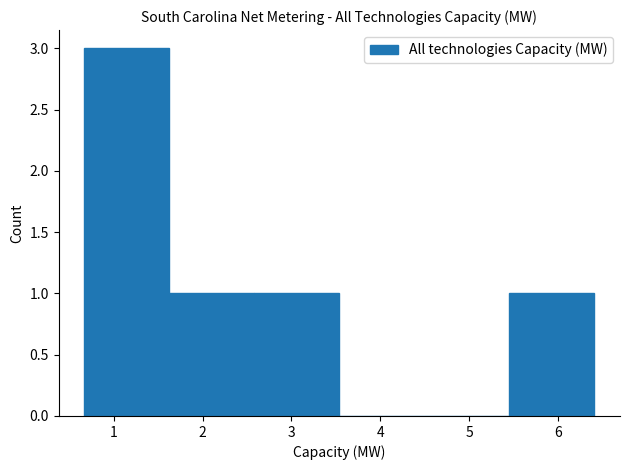

Over which range of the x-axis is the bar tallest?

0.7 to 1.6